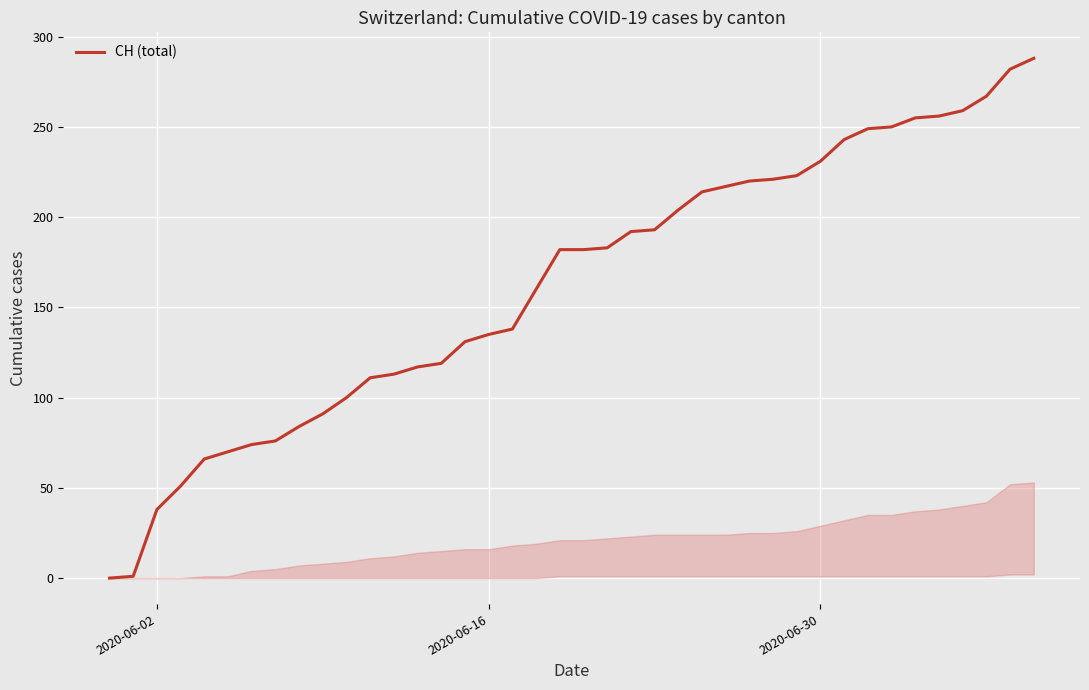

How many series are shown in this chart?

1